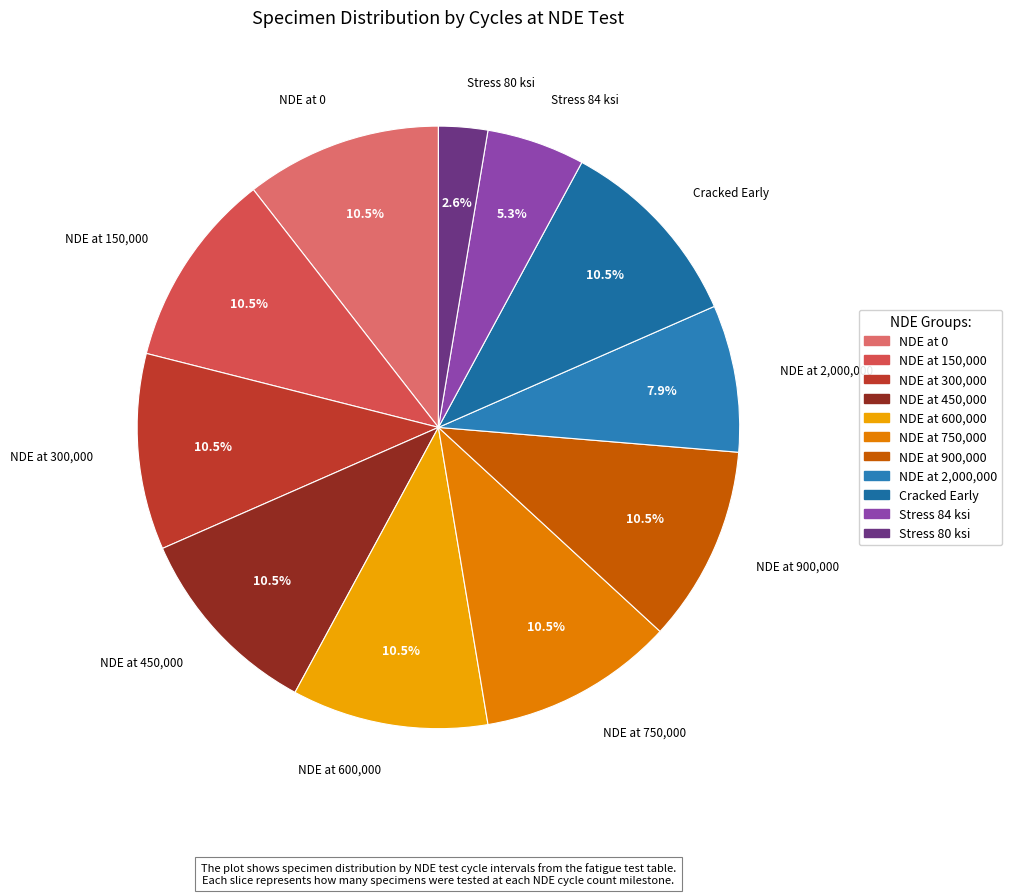

Count the number of slices in the pie.

11